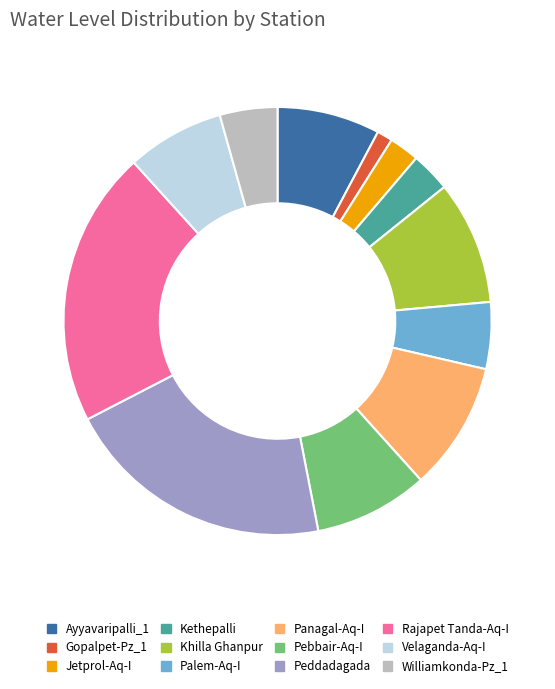

Does Williamkonda-Pz_1 represent more than half of the total?

No